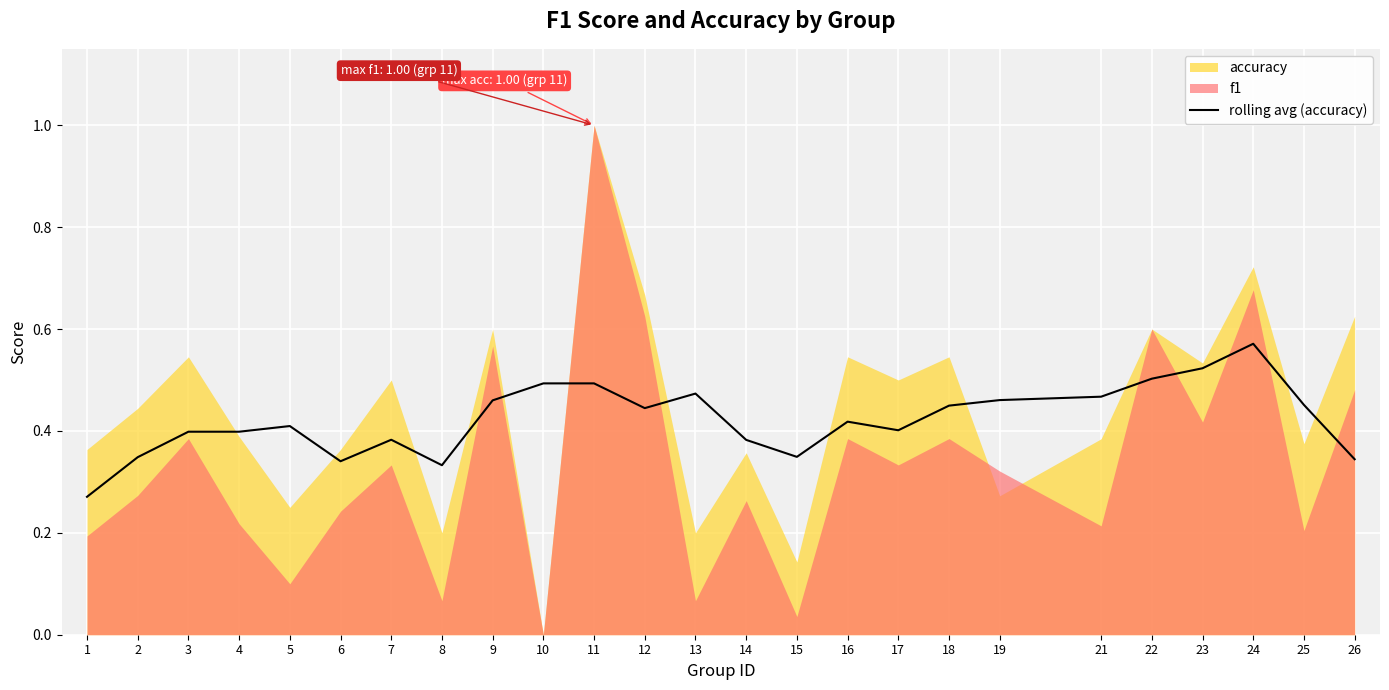

The value of rolling avg (accuracy) at 13 is 0.7. True or false?

False